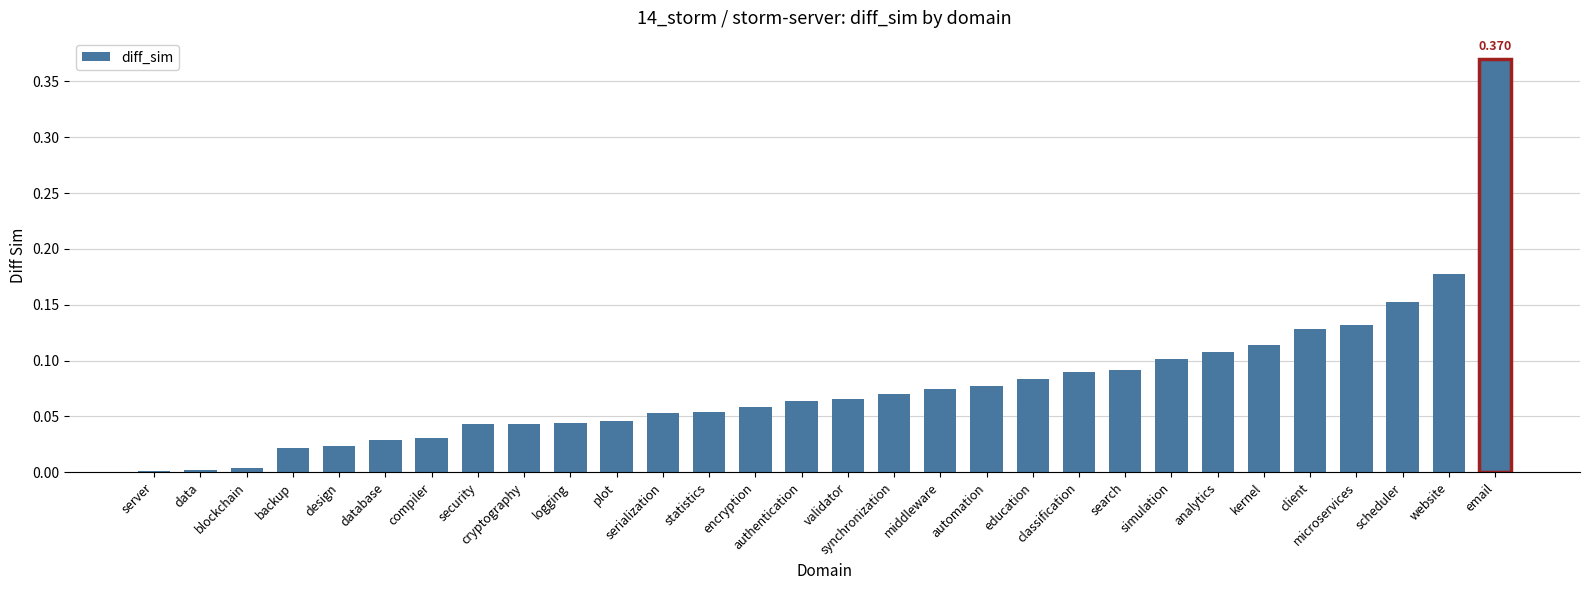

Reading right to left, what are all the values shown in this chart?

email=0.4	website=0.2	scheduler=0.2	microservices=0.1	client=0.1	kernel=0.1	analytics=0.1	simulation=0.1	search=0.1	classification=0.1	education=0.1	automation=0.1	middleware=0.1	synchronization=0.1	validator=0.1	authentication=0.1	encryption=0.1	statistics=0.1	serialization=0.1	plot=0.0	logging=0.0	cryptography=0.0	security=0.0	compiler=0.0	database=0.0	design=0.0	backup=0.0	blockchain=0.0	data=0.0	server=0.0